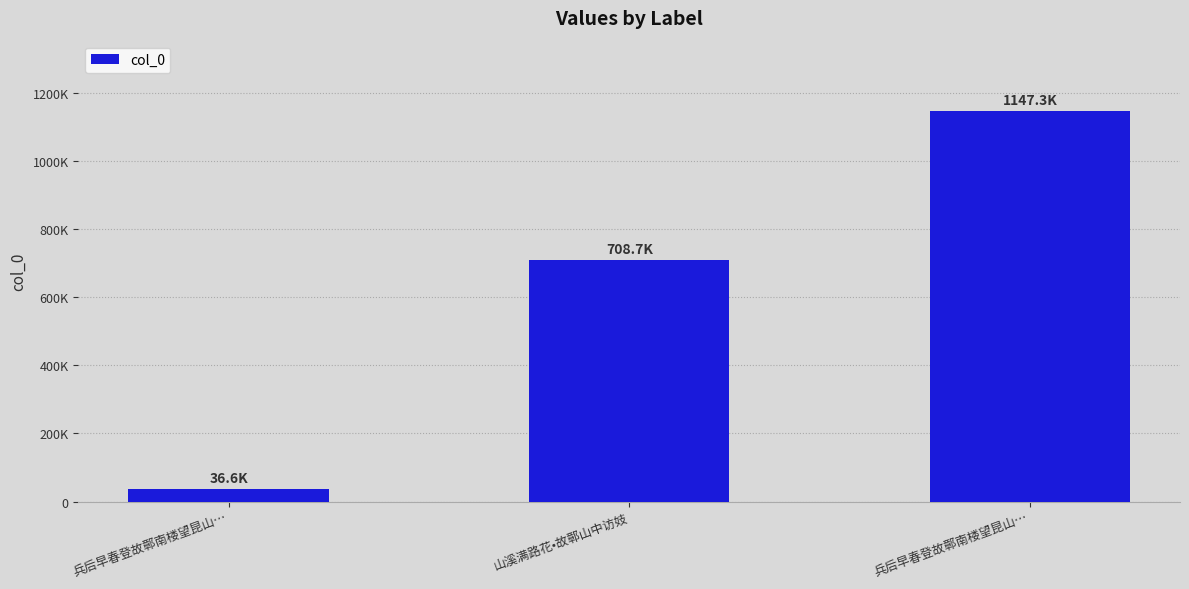

Are the bars horizontal?

No